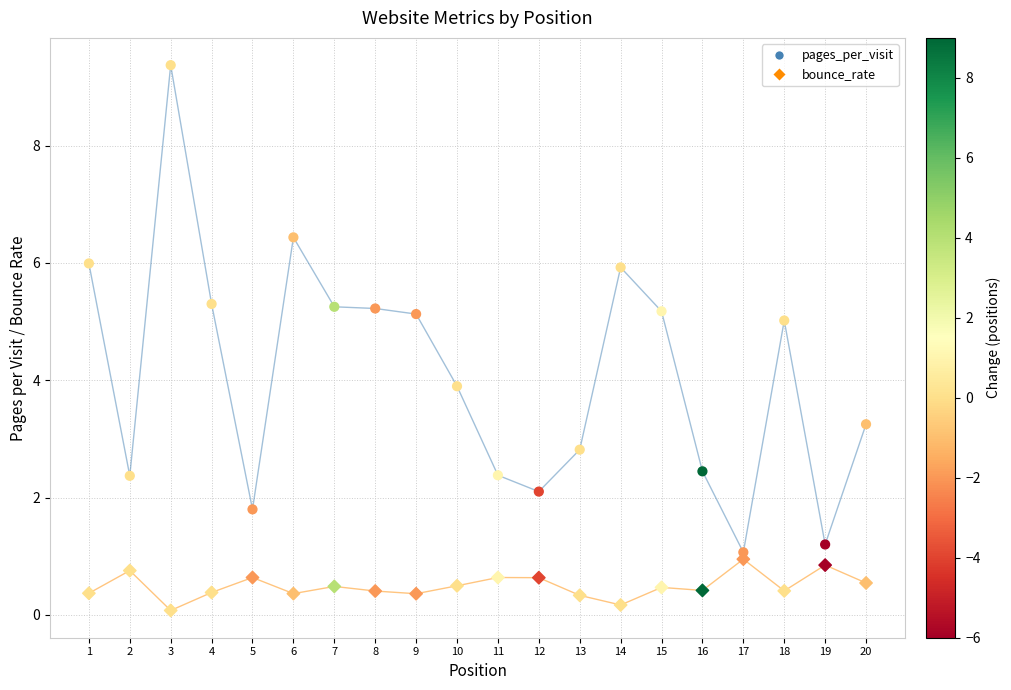

Which series contains the lowest Y value?

bounce_rate